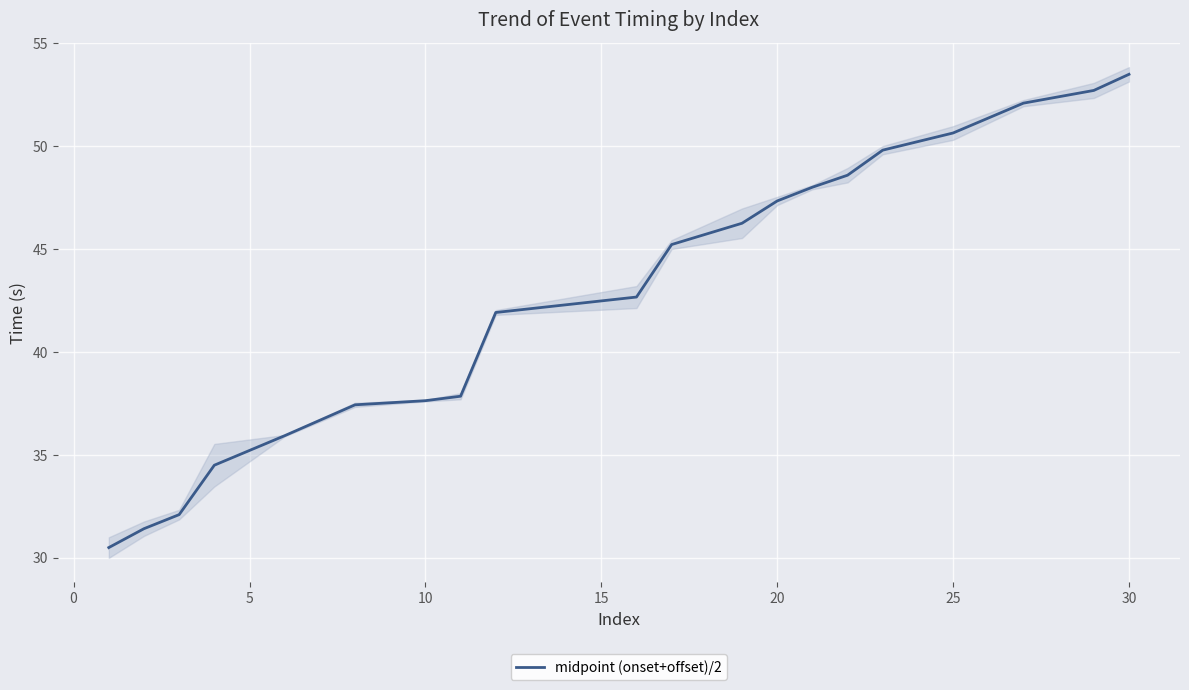

How many lines are shown in the chart?

1